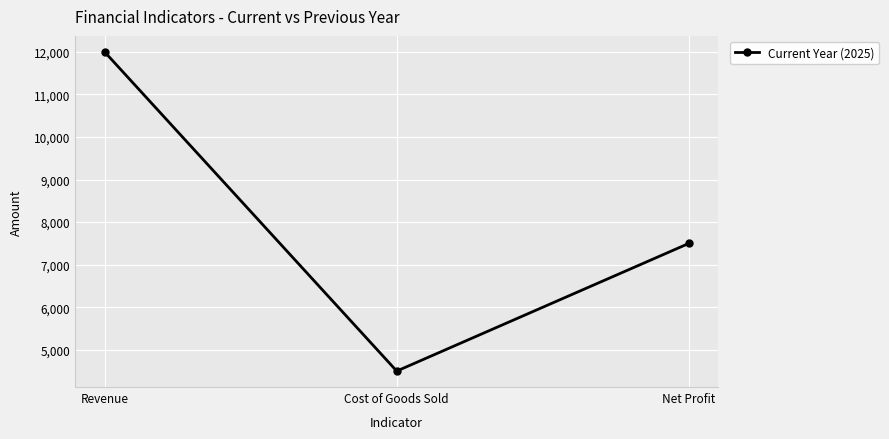

What is the greatest value displayed?

12000